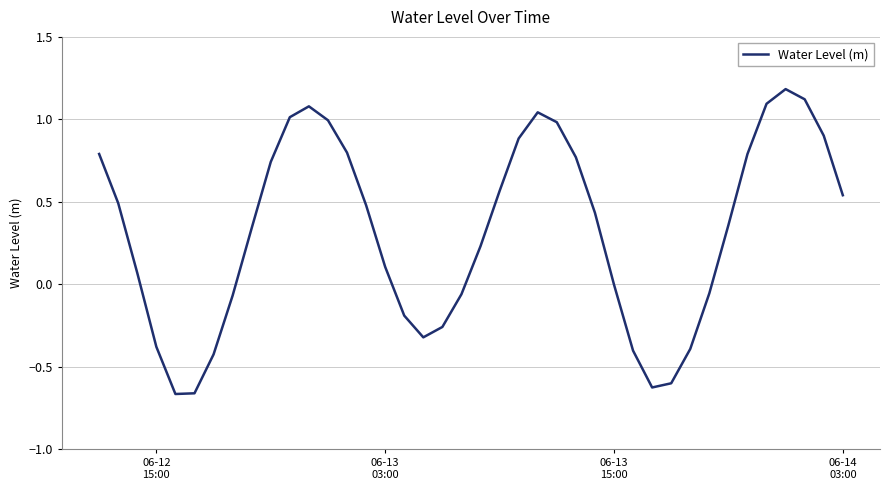

True or false: there are more than 0 points higher than both neighbors.

True